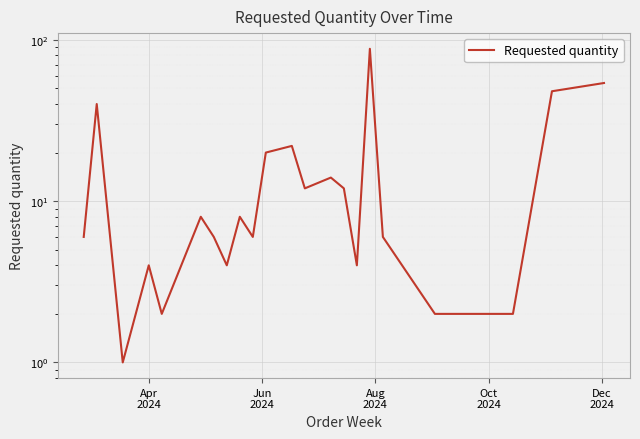

How many lines are shown in the chart?

1